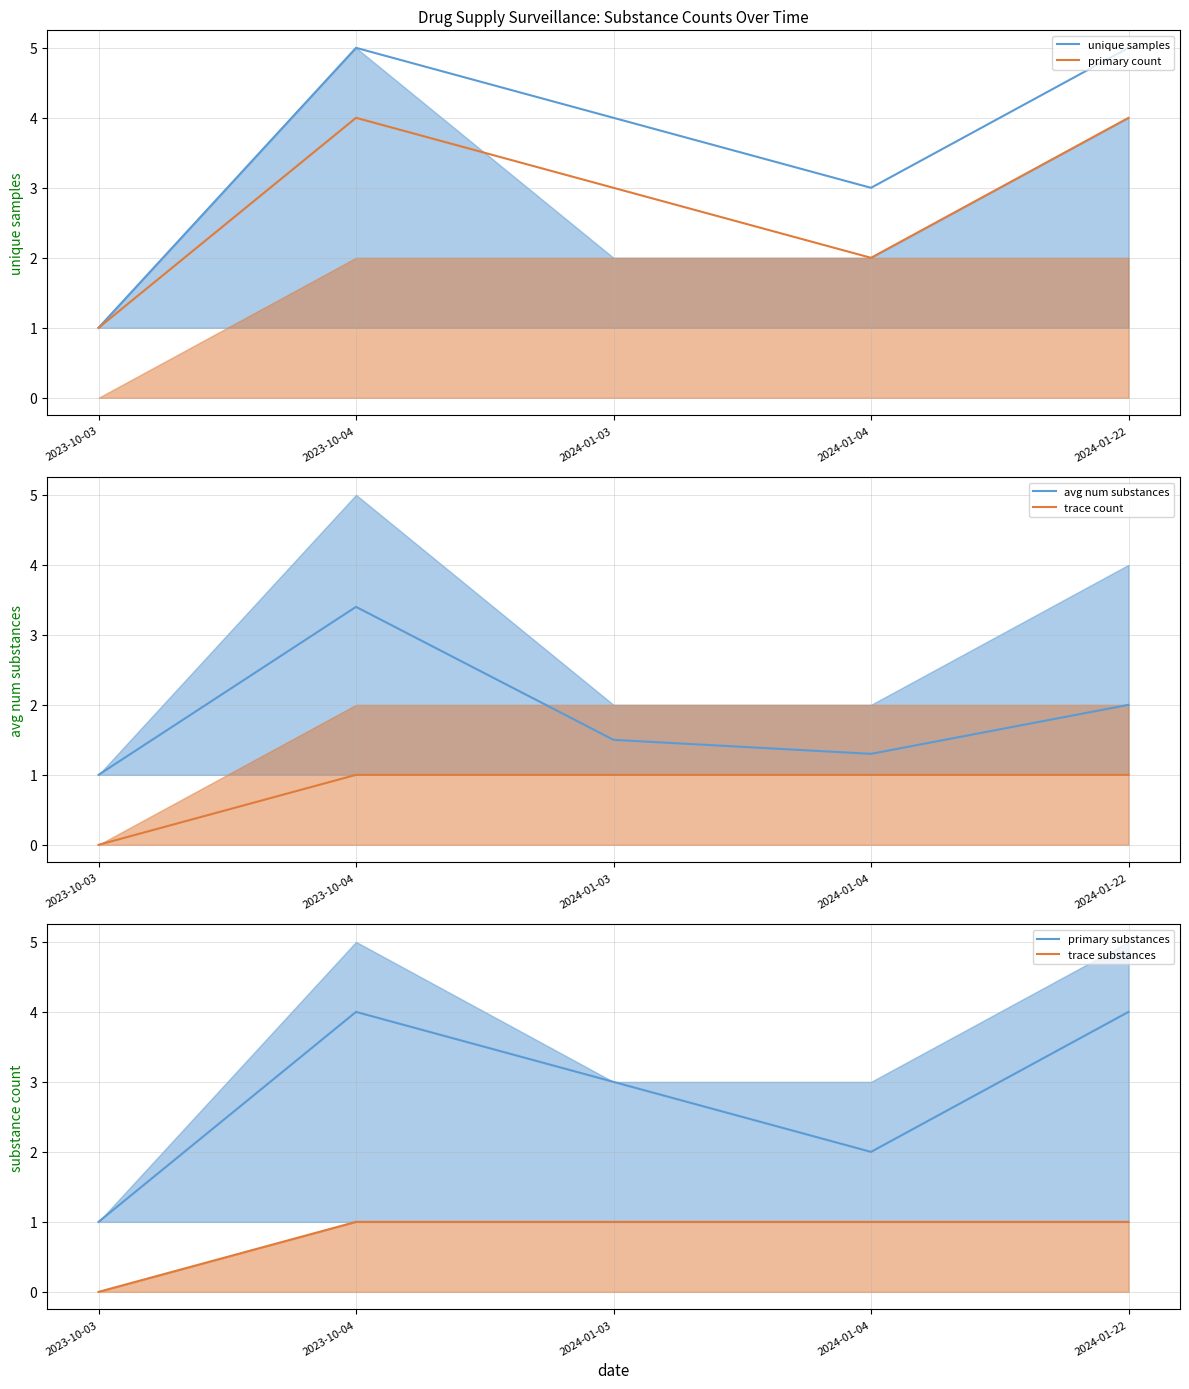

The primary count series shows 4.0 at 2023-10-04. True or false?

True